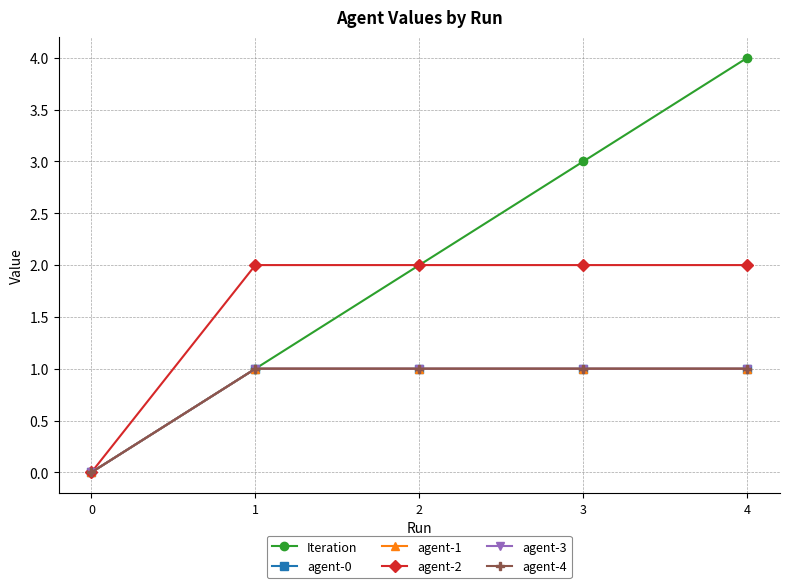

Does the chart have visible grid lines?

Yes